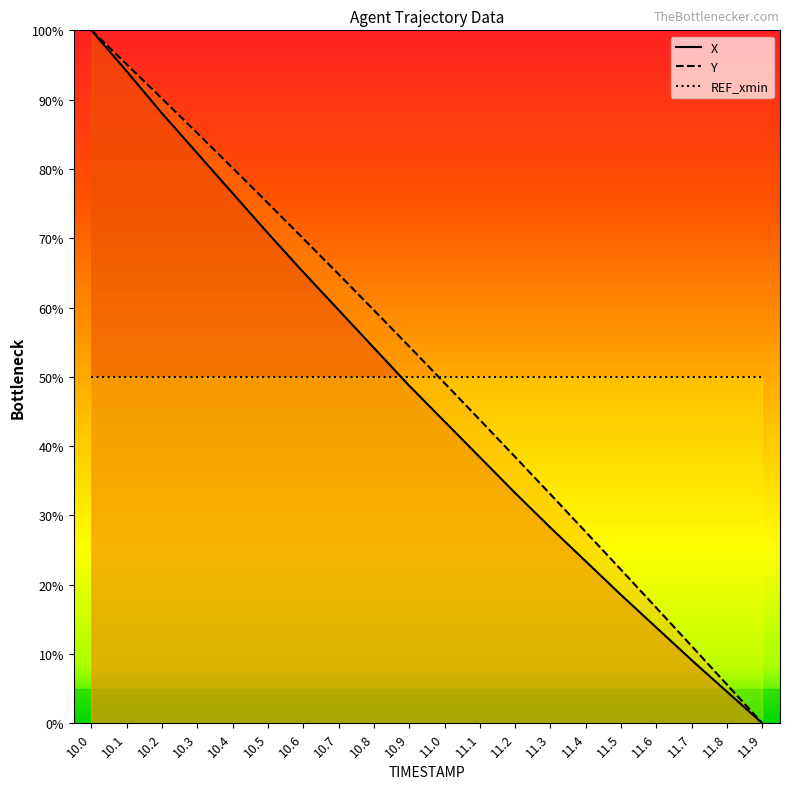

List the series in order of their overall mean, lowest first.

X, Y